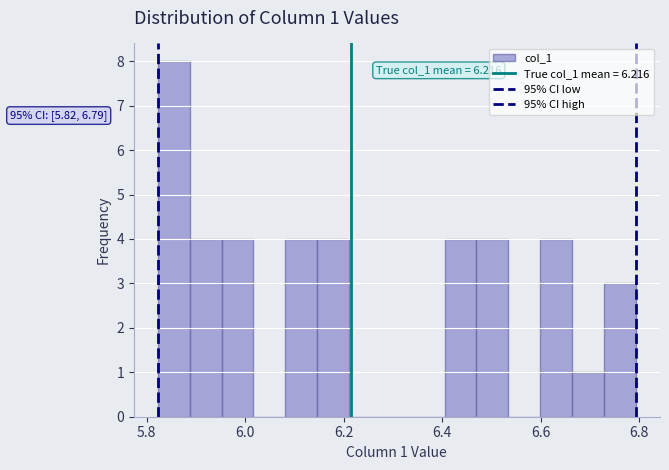

Read against the x-axis, roughly where is the centre of the tallest bar?

5.86